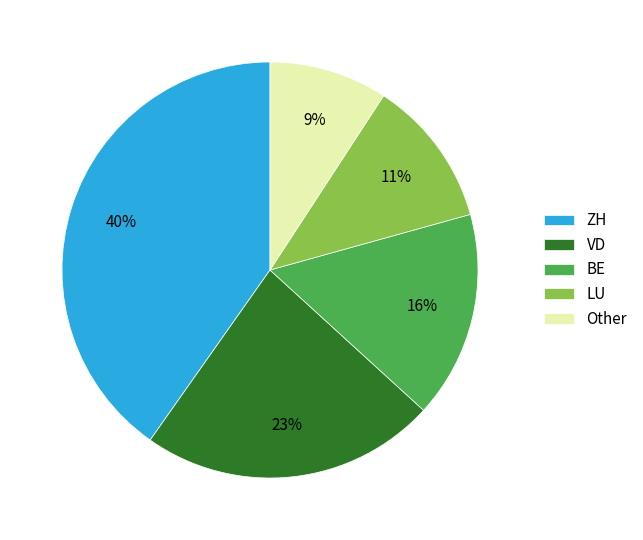

Which slice is the smallest?

Other